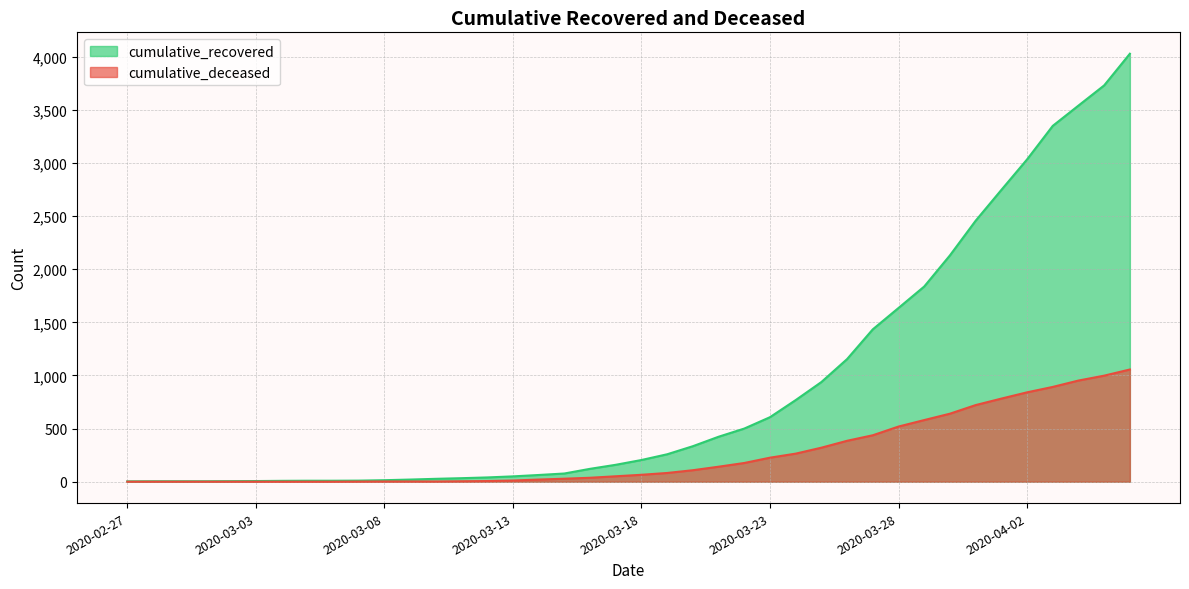

What are all the series names shown in the legend?

cumulative_recovered, cumulative_deceased